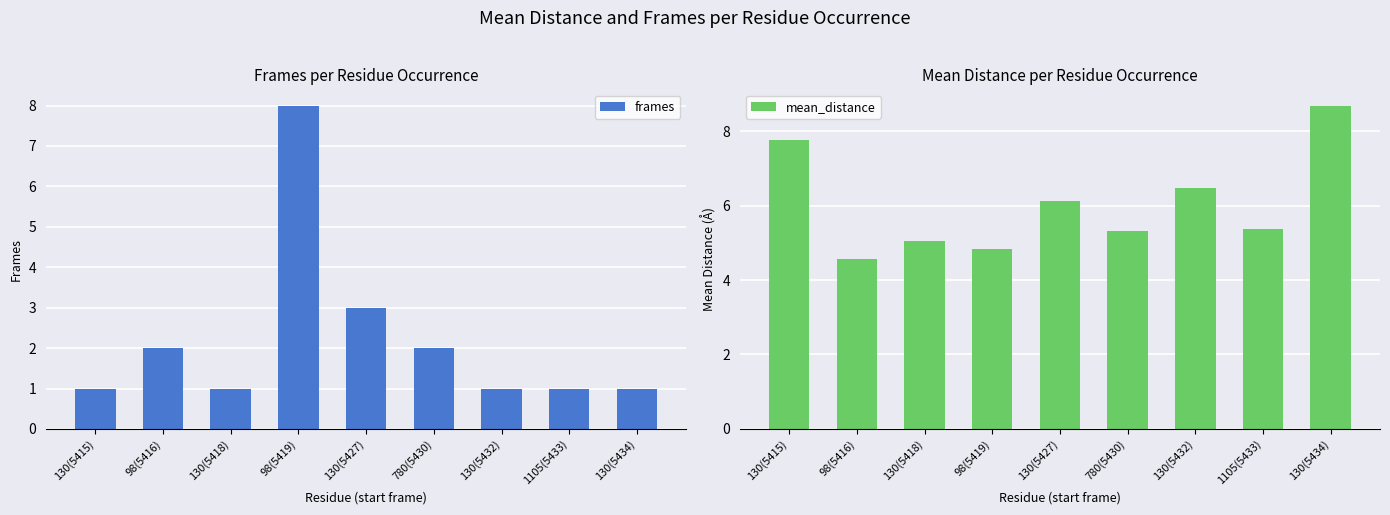

What is the label of the 6th bar from the left?

780(5430)